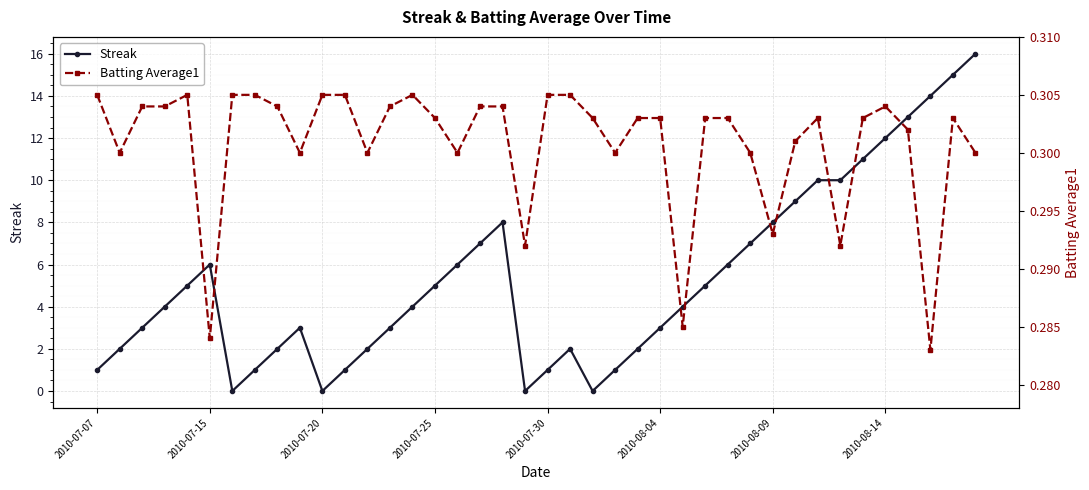

The value of Streak at 2010-08-14 is 12. True or false?

True